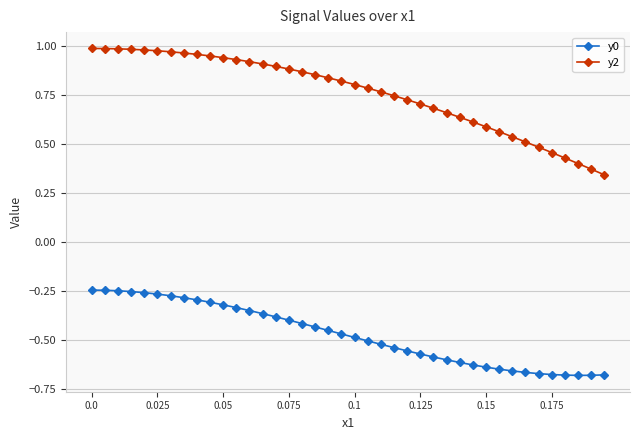

True or false: y2 and y0 cross at least once.

False